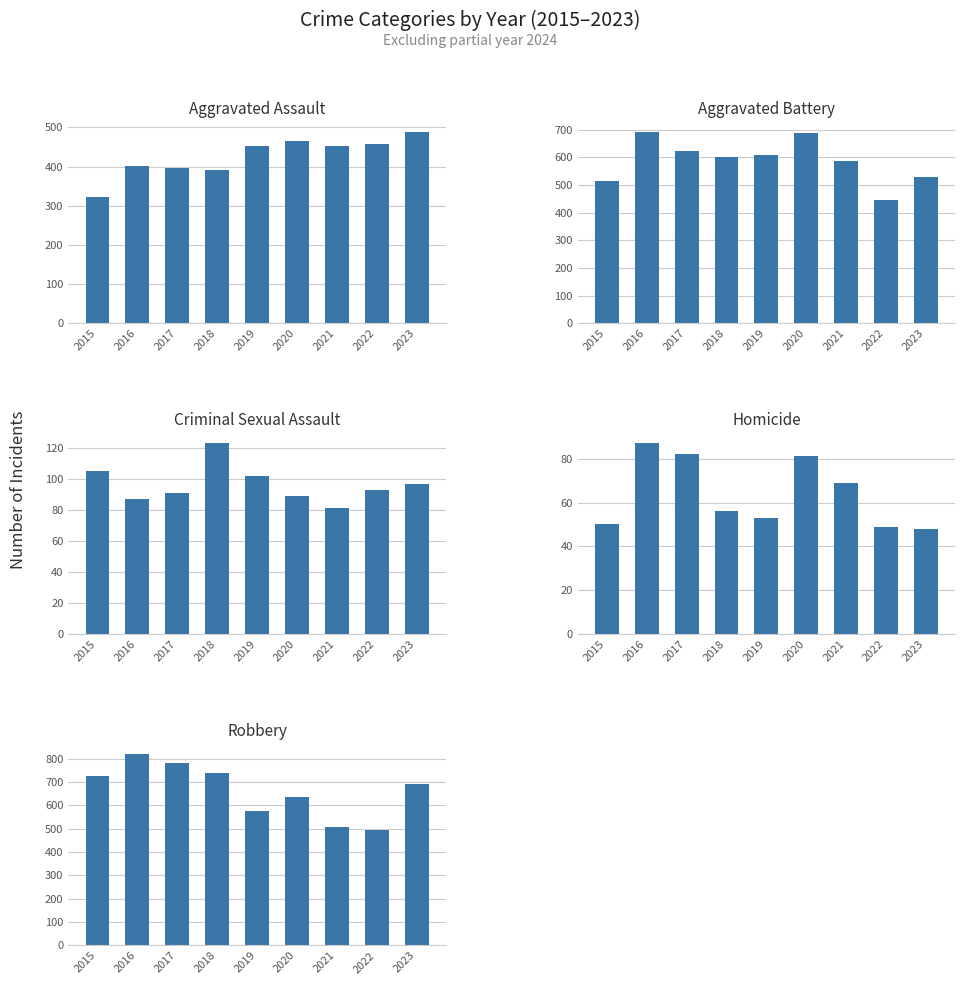

What is the sum of all Aggravated Assault values?

3829